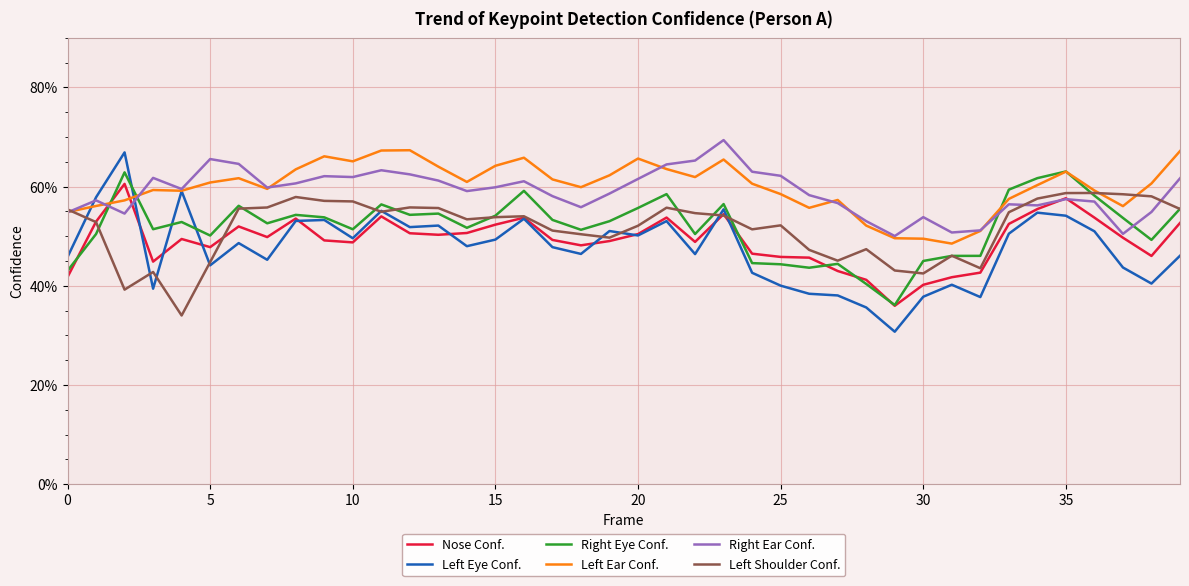

Does the chart have visible grid lines?

Yes